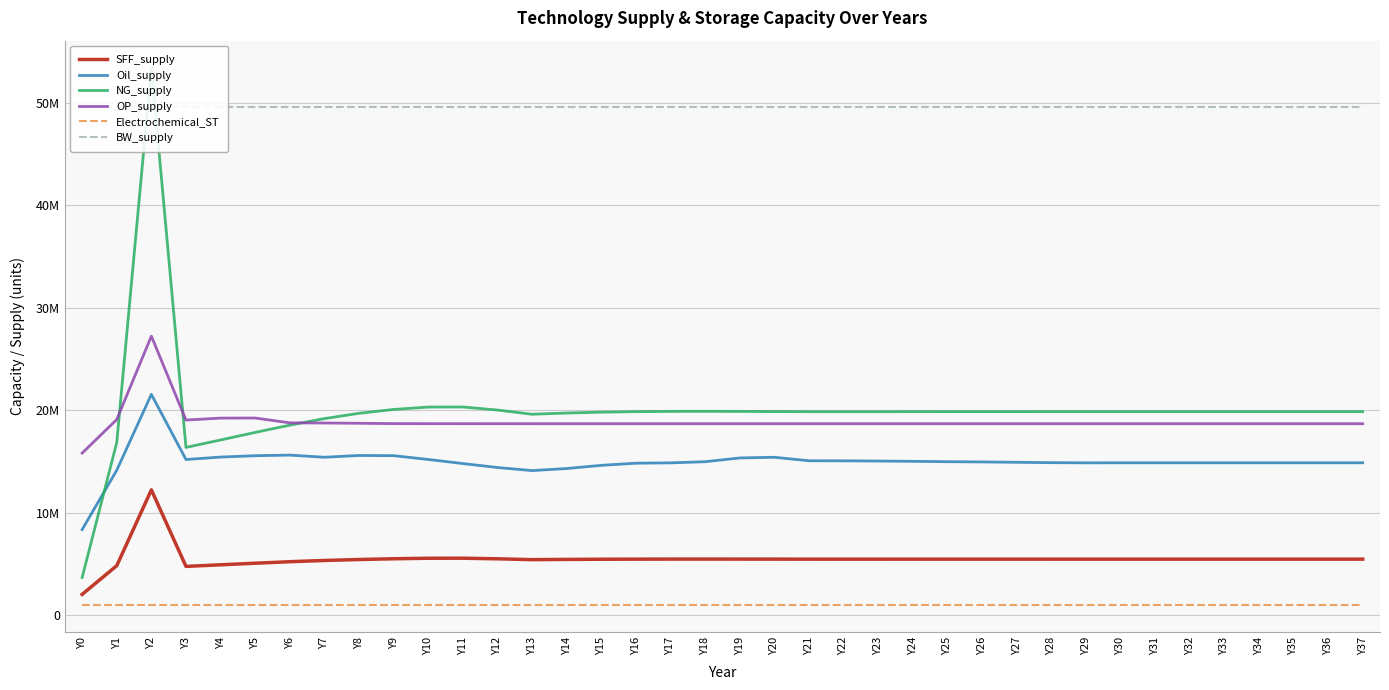

Which series has the largest total across all categories?

BW_supply